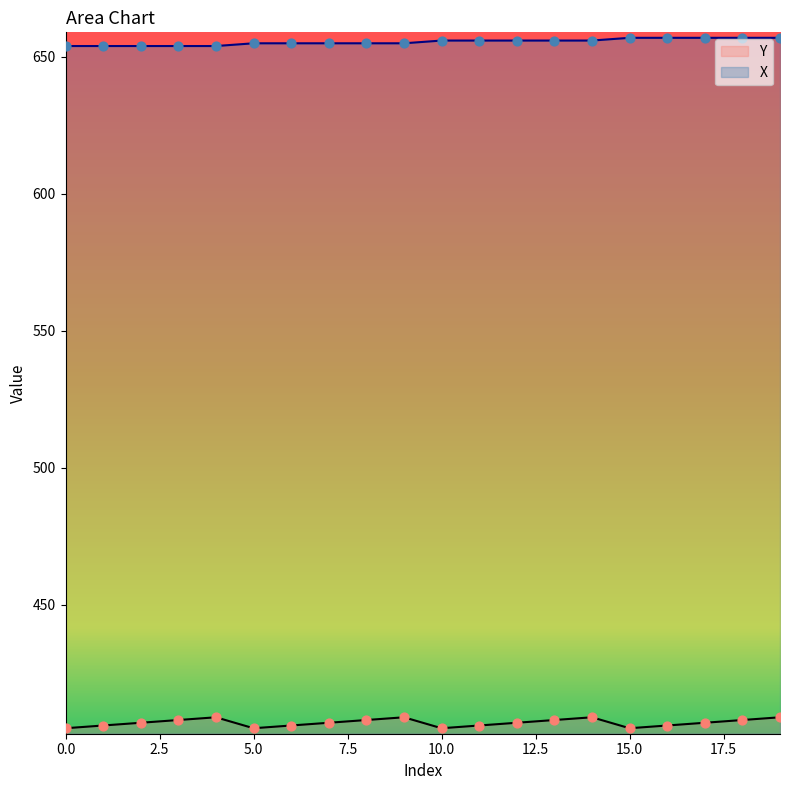

Which series contains the highest Y value?

X